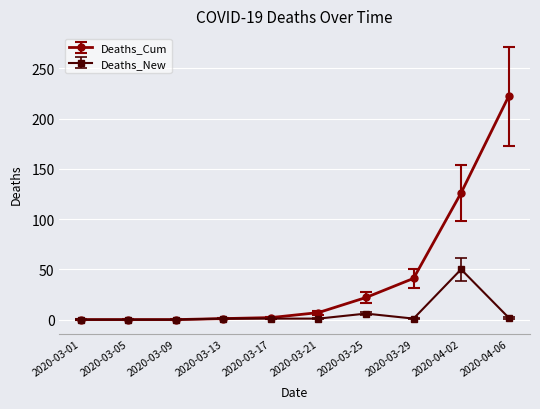

What is the approximate value of Deaths_Cum at 2020-04-06?

222